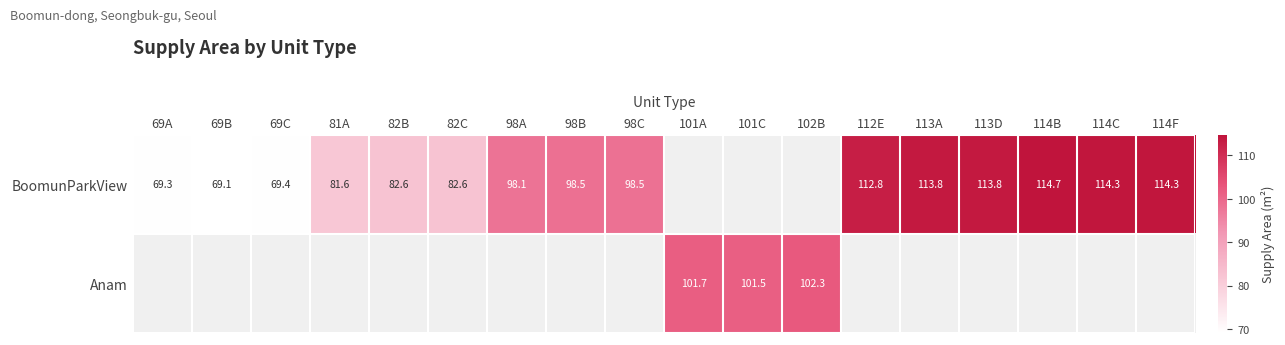

Is it true that Anam equals 101.7 at 101A?

True